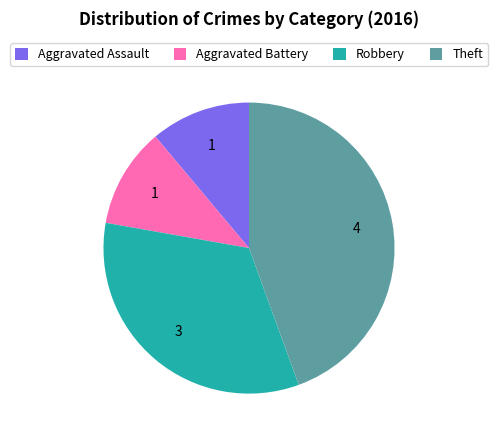

Is there a majority slice in this chart?

No